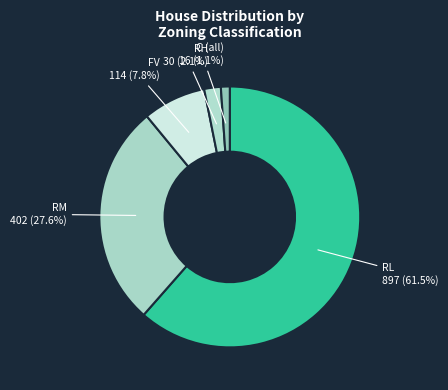

Which slice represents more than half of the pie?

RL